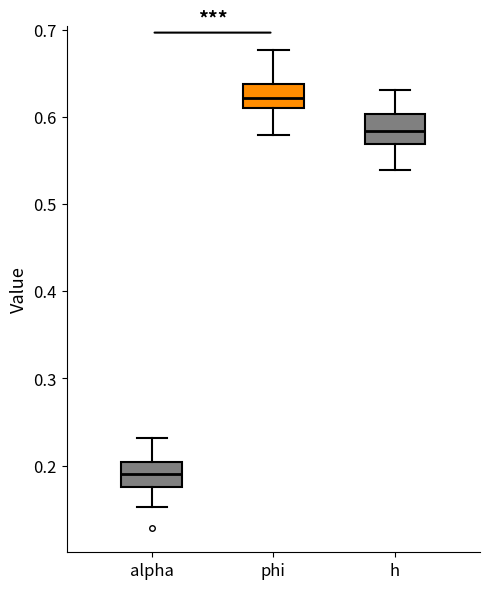

Where does the median line of the box for h sit on the y-axis? The values are not printed on the chart, so give them approximately, as read against the axis.

0.58